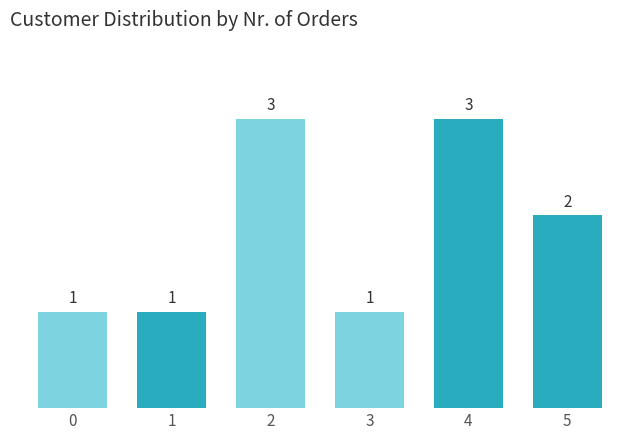

Reading left to right, list all the values displayed in this chart.

1	1	3	1	3	2